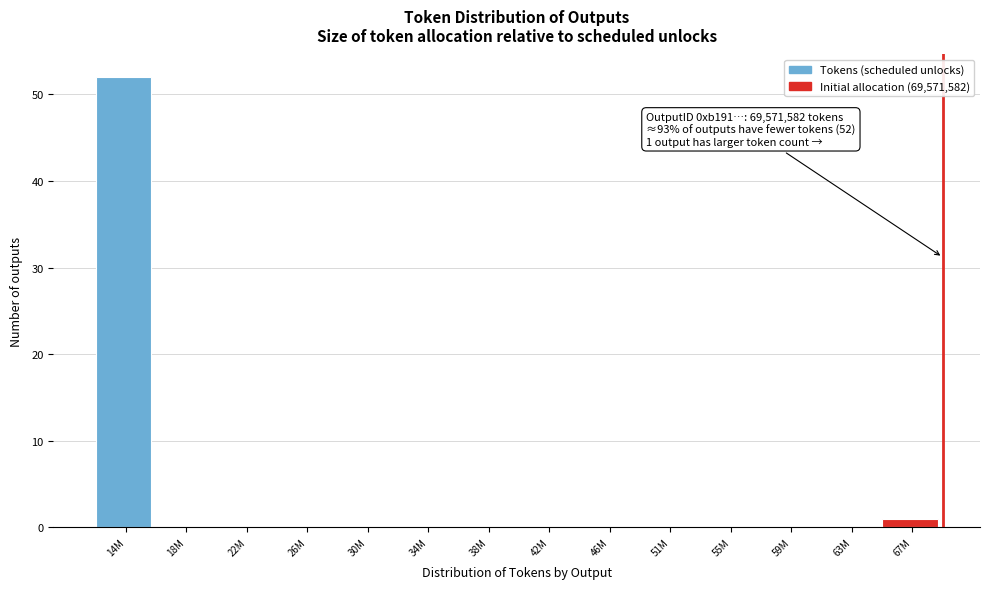

Reading right to left, extract all data points from this chart.

67M=1	63M=0	59M=0	55M=0	51M=0	46M=0	42M=0	38M=0	34M=0	30M=0	26M=0	22M=0	18M=0	14M=52